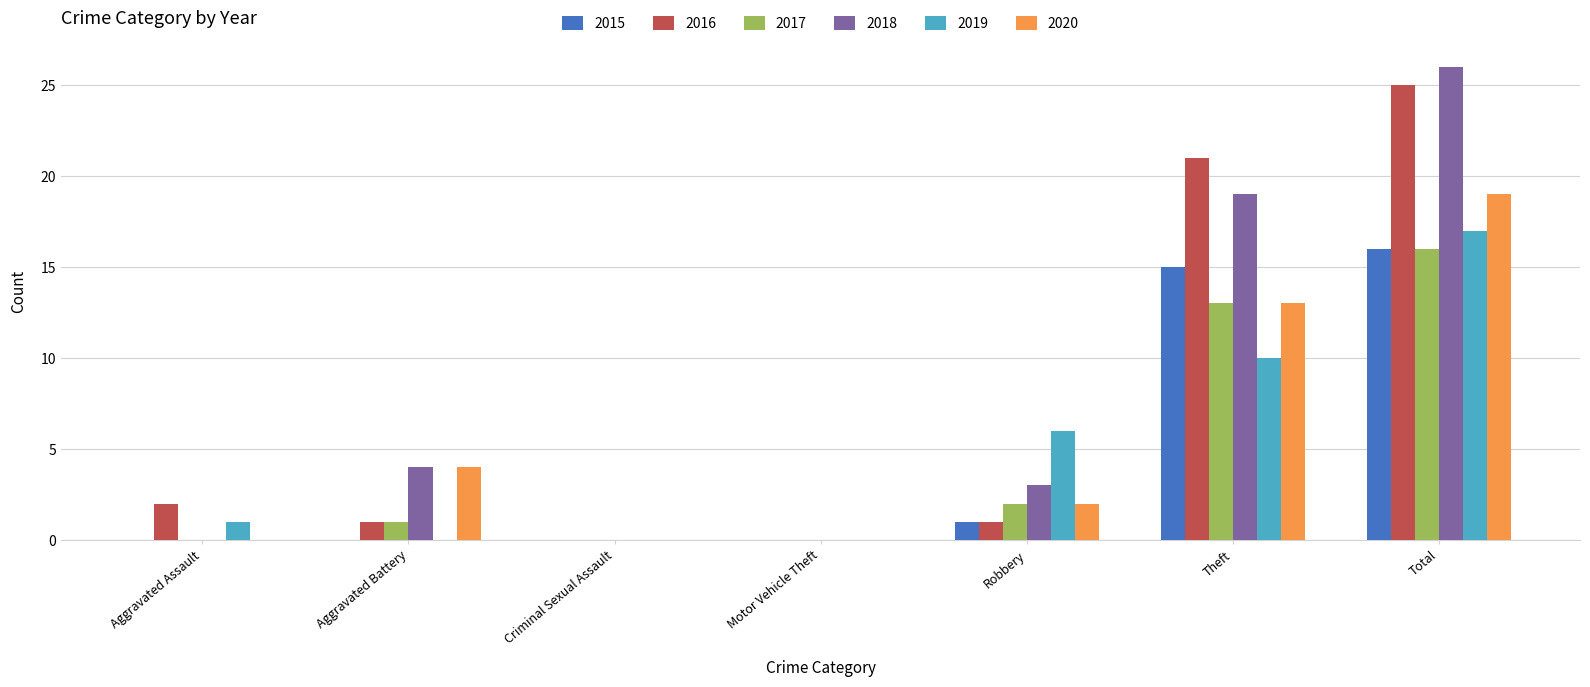

At which category is the sum across all series the highest?

Total